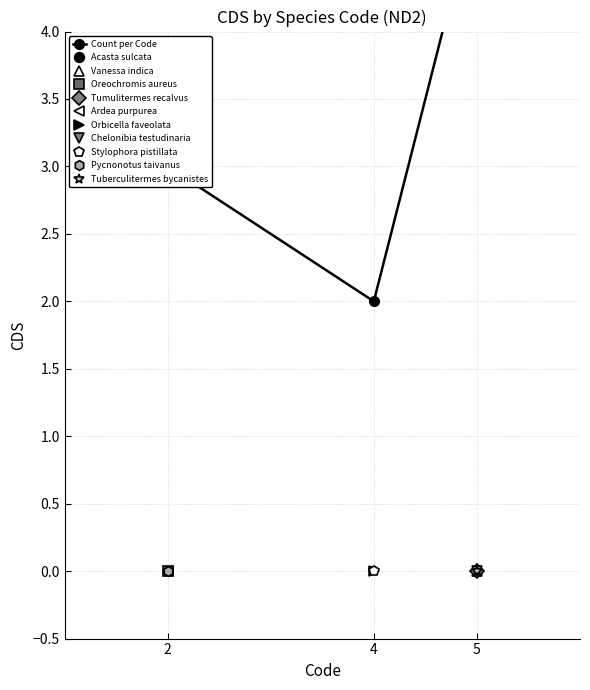

What is the value of the 3rd point from the left?

5